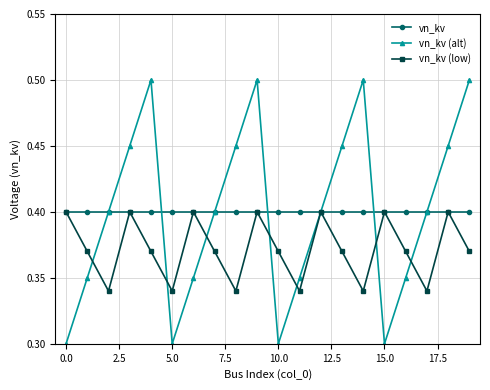

True or false: vn_kv (low) has more than 0 interior local peaks.

True